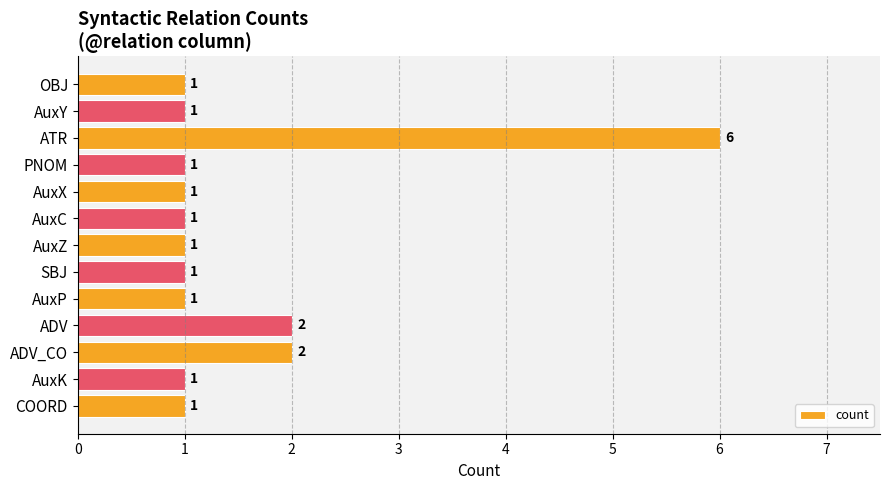

Reading top to bottom, what are all the values shown in this chart?

OBJ=1	AuxY=1	ATR=6	PNOM=1	AuxX=1	AuxC=1	AuxZ=1	SBJ=1	AuxP=1	ADV=2	ADV_CO=2	AuxK=1	COORD=1